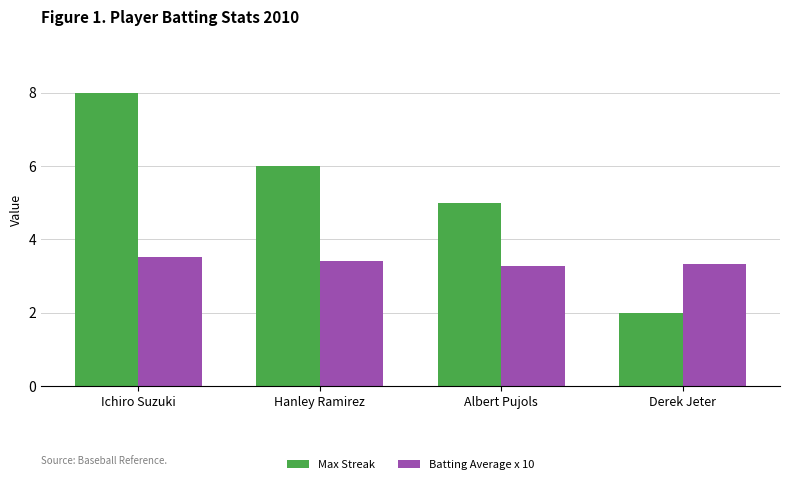

What is the difference between the Max Streak values at Derek Jeter and Hanley Ramirez?

4.0